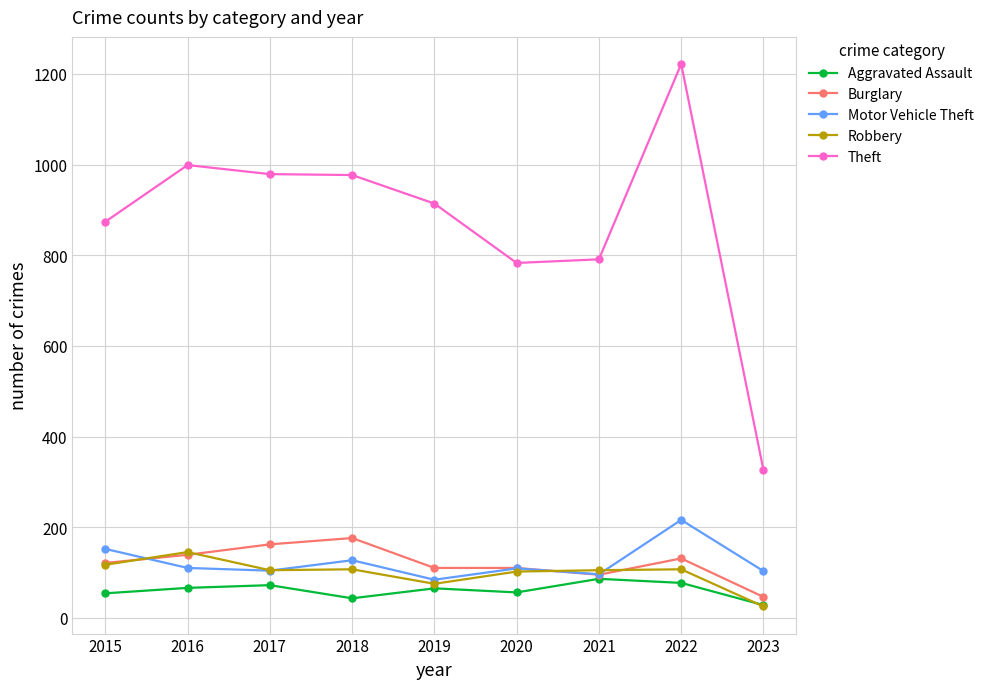

List the series in order of their peak value, highest first.

Theft, Motor Vehicle Theft, Burglary, Robbery, Aggravated Assault